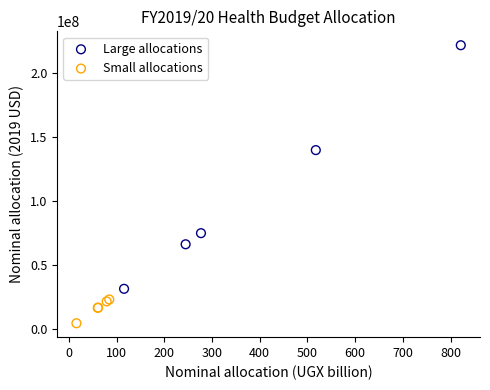

What are all the series names shown in the legend?

Large allocations, Small allocations